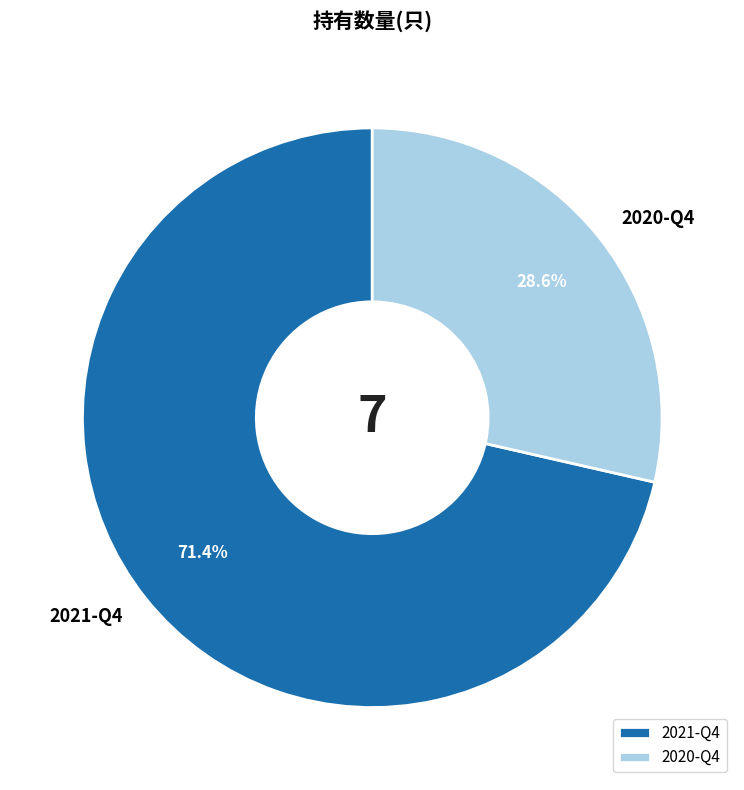

To the nearest percent, what portion does 2021-Q4 represent?

71%